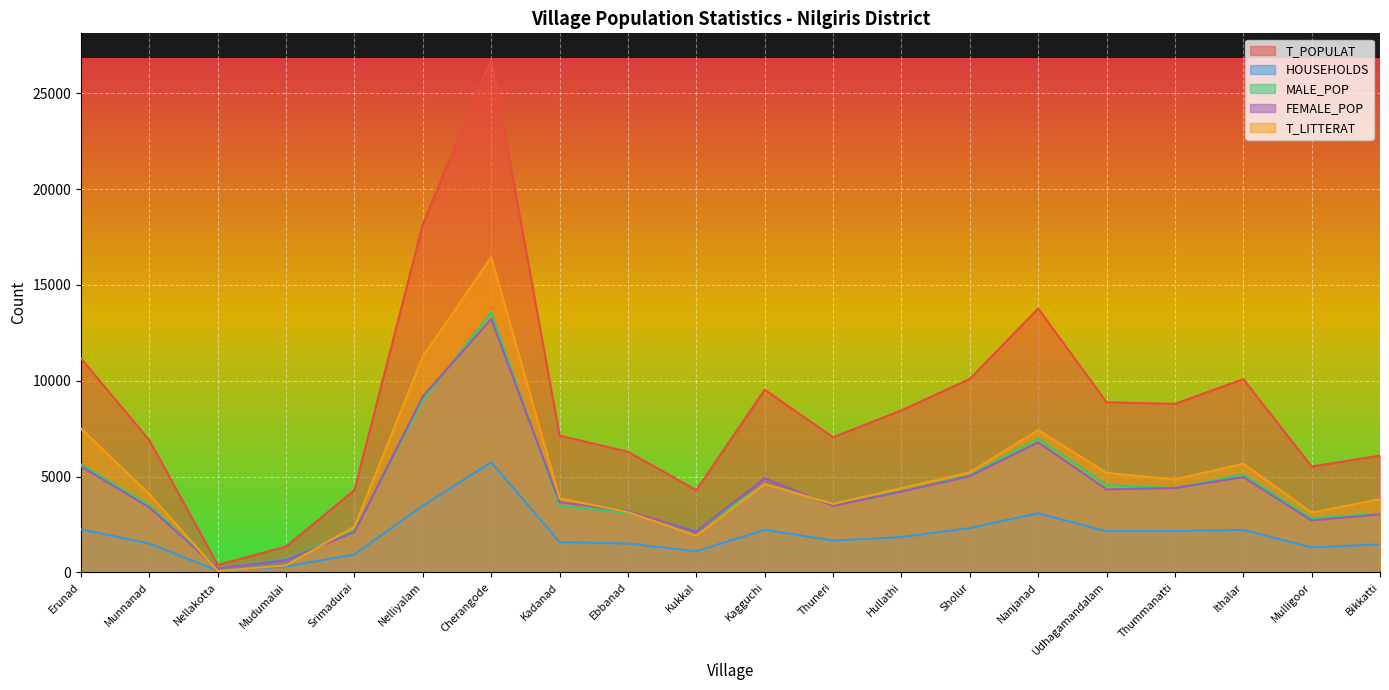

At which label does MALE_POP first exceed 4241?

Erunad